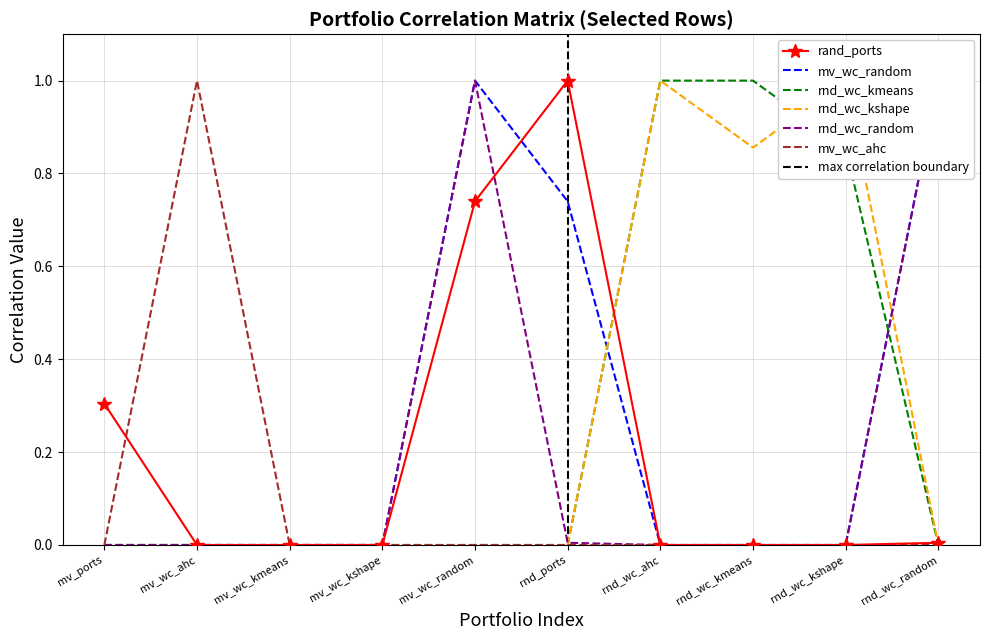

Is it true that rnd_wc_kmeans equals 0.0 at rnd_wc_random?

True